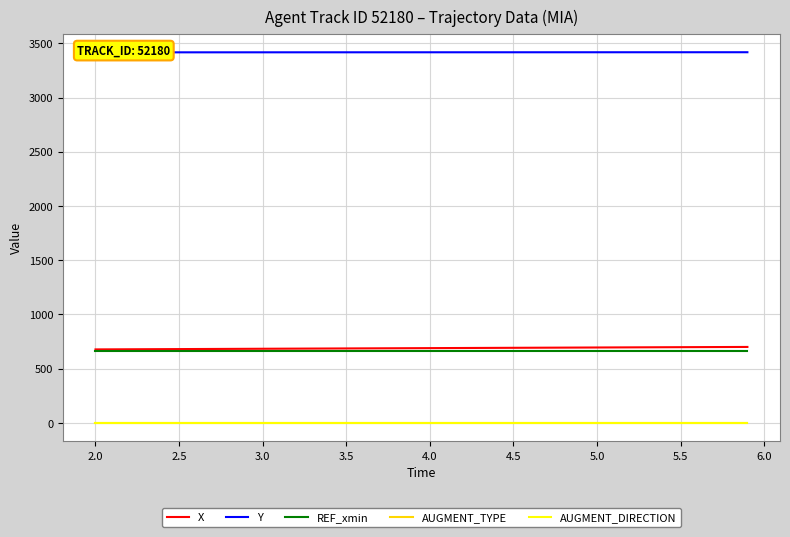

Does the chart display data point markers on the line(s)?

No